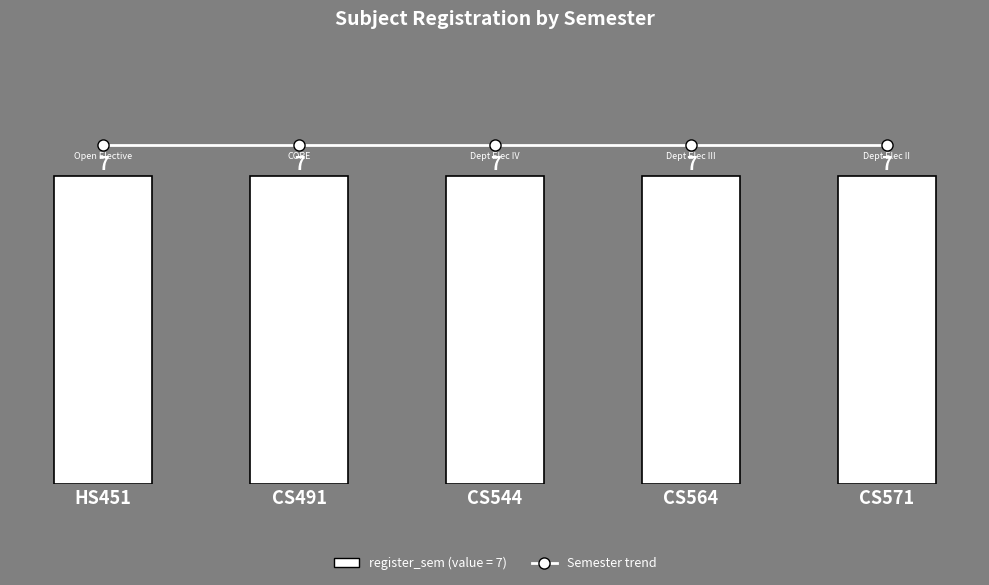

Is it true that Semester trend equals 13.7 at CS571?

False